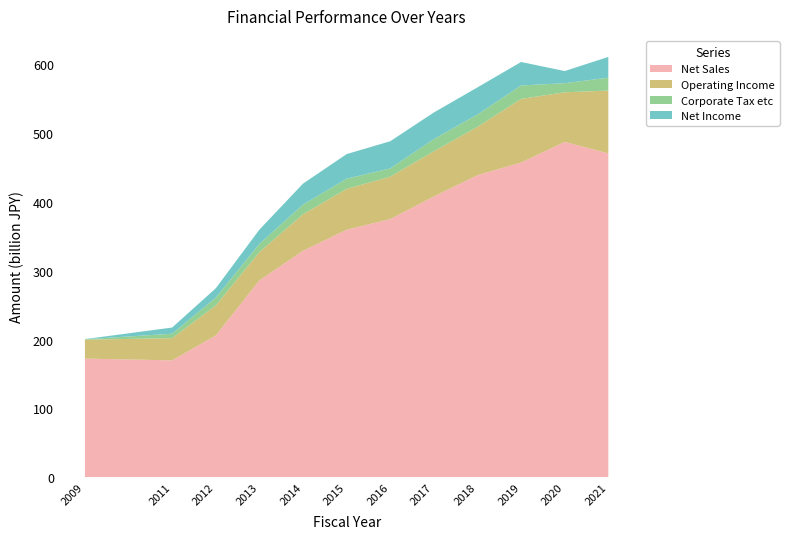

Reading right to left, what are all the values shown in this chart?

Net Sales: 470657000000	487309000000	457280000000	439001000000	407970000000	375166000000	359651000000	329046000000	286070000000	205972000000	169853000000	172430000000
Operating Income: 91286000000	72101000000	92508000000	70171000000	65746000000	61606000000	59380000000	53080000000	41092000000	43585000000	32276000000	27408000000
Corporate Tax etc: 18698000000	13196000000	19535000000	17998000000	17697000000	12065000000	14787000000	14065000000	11912000000	11422000000	6450000000	694000000
Net Income: 30212000000	17693000000	34149000000	39408000000	38677000000	39454000000	35785000000	30491000000	20743000000	13616000000	8988000000	197000000